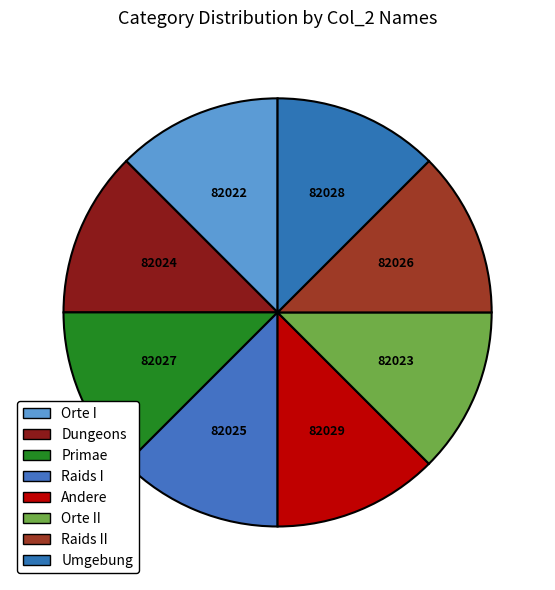

What percentage is the Raids I slice, to the nearest percent?

12%